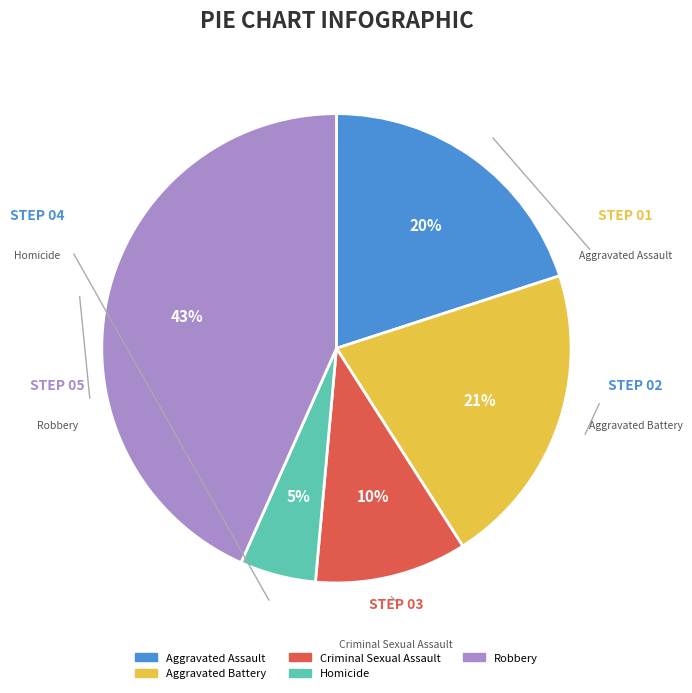

To the nearest percent, what is the difference between the Aggravated Assault and Homicide slice percentages?

15%